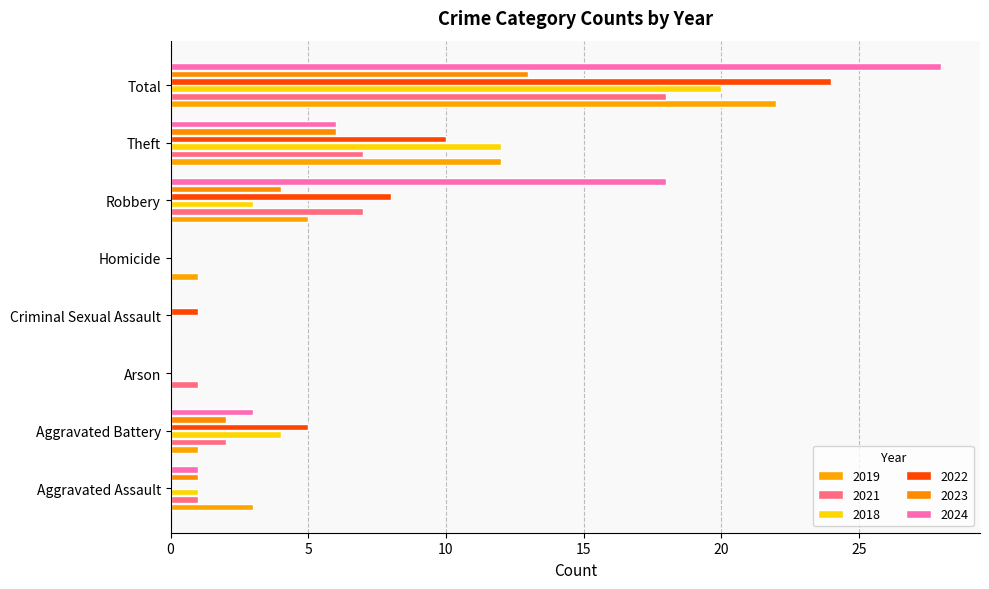

Which series changed the most between Homicide and Theft?

2018